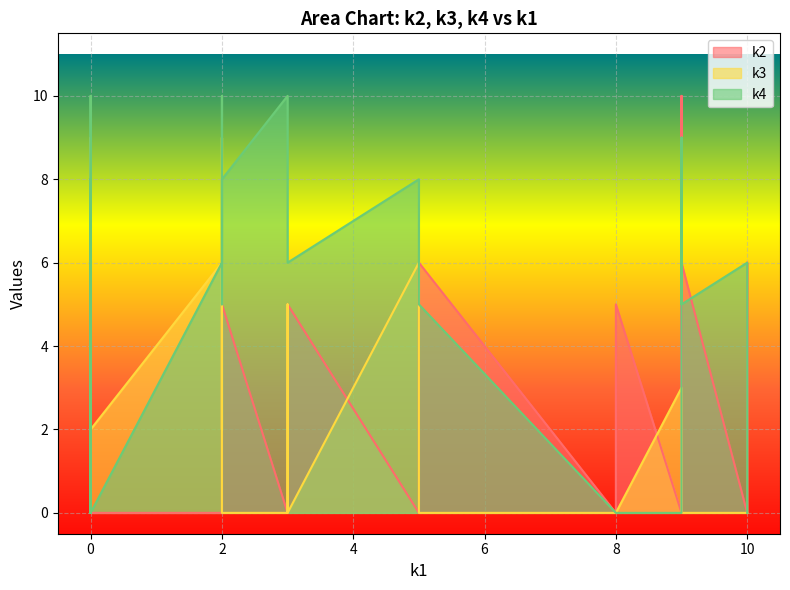

What is the difference between the maximum and minimum values in the k2 series?

10